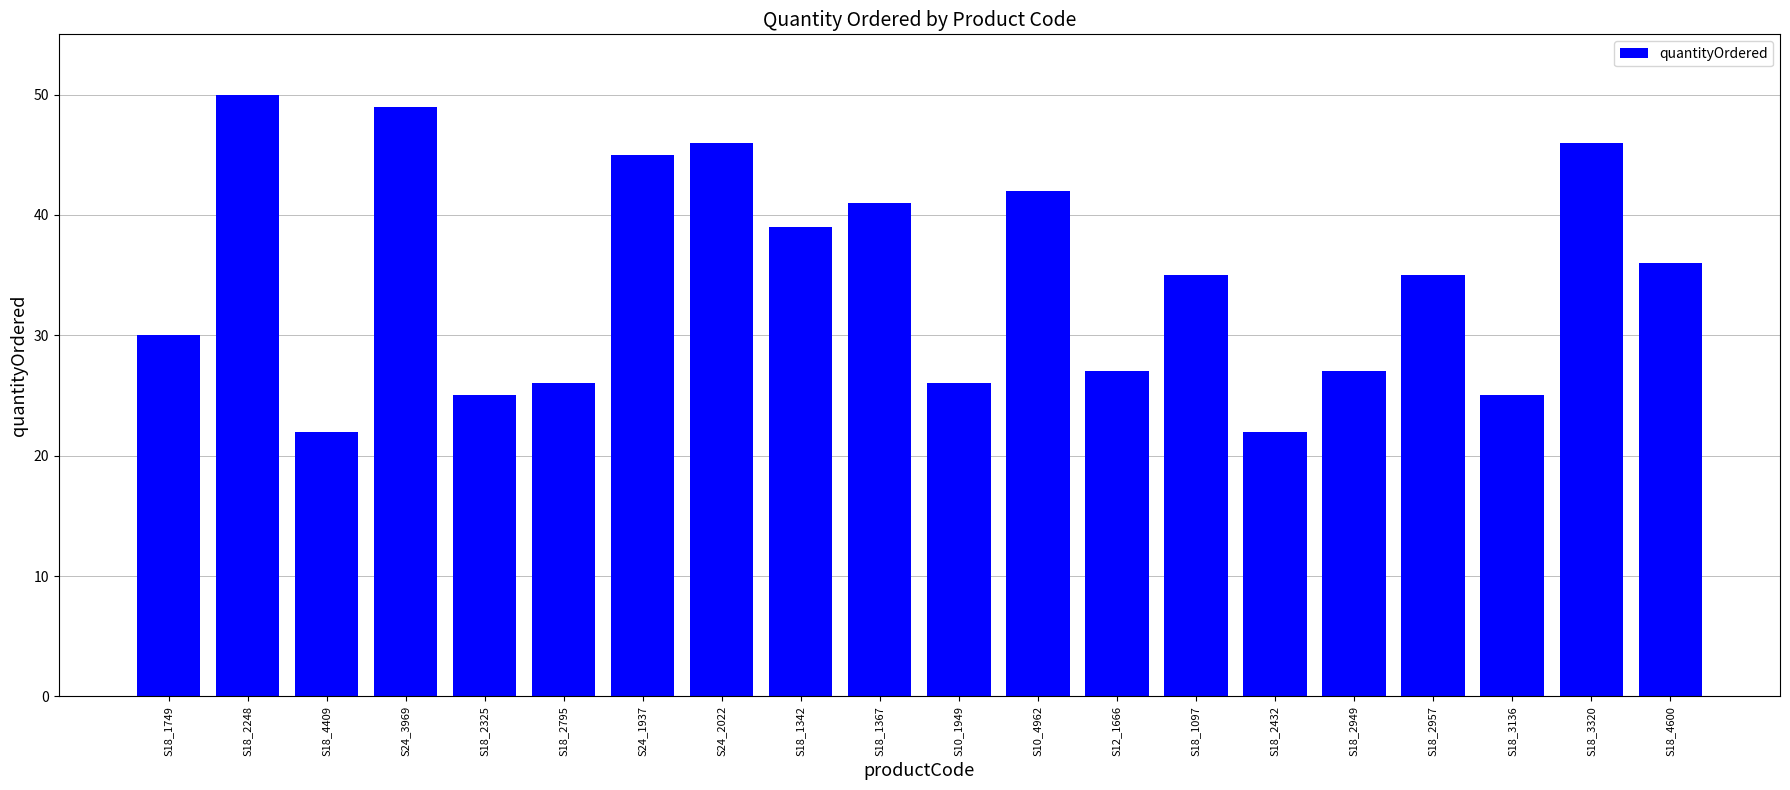

What is the value of the 17th bar from the left?

35